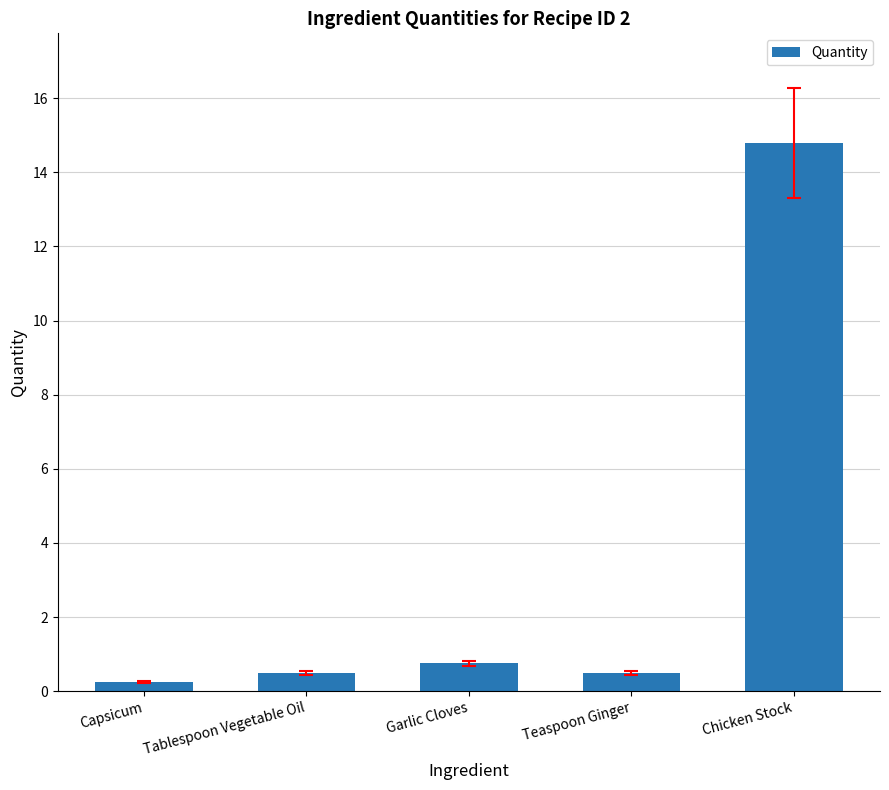

What is the maximum value shown in the chart?

14.8